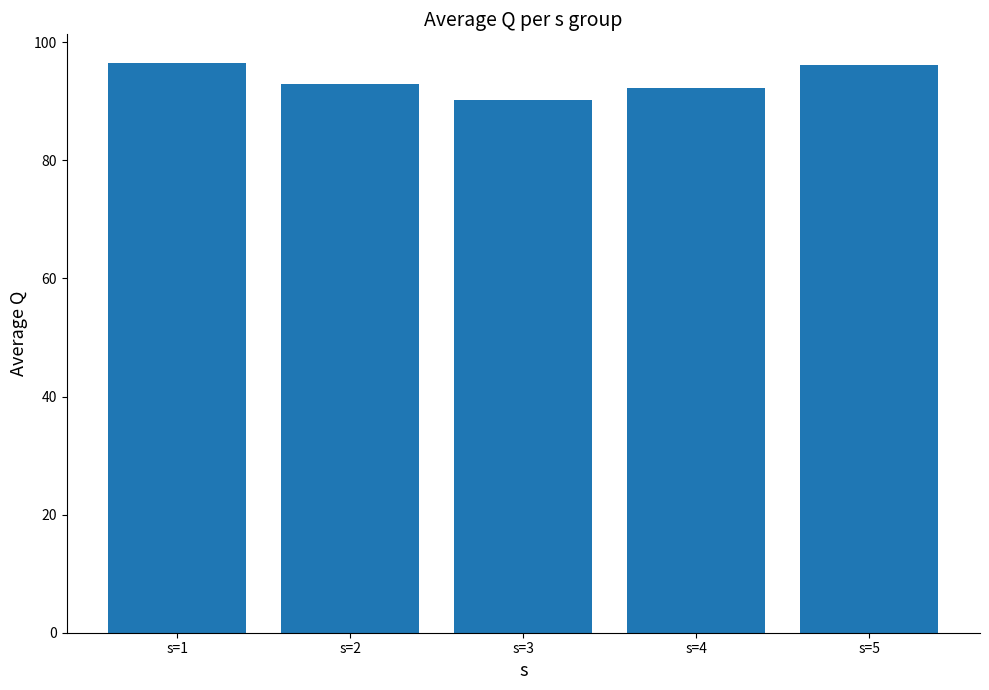

What value does the data have at s=2?

93.0